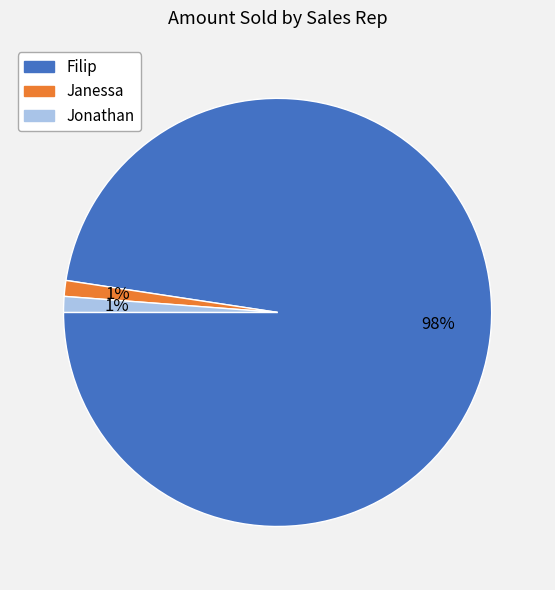

To the nearest percent, what portion does Jonathan represent?

1%